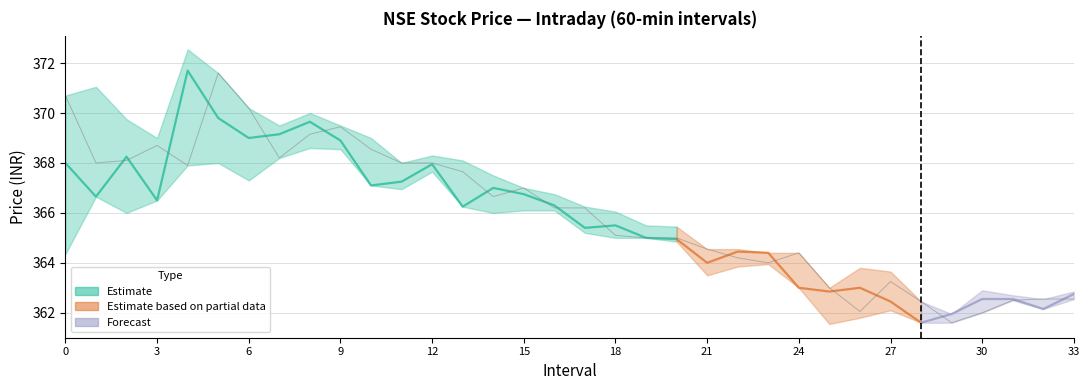

True or false: the data has more than 1 interior local peaks.

True